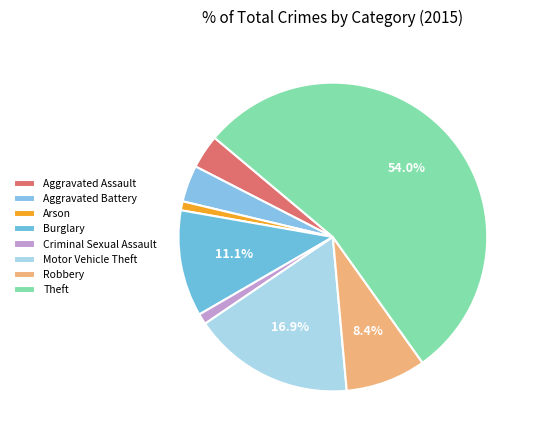

Is it true that Motor Vehicle Theft is 17% of the pie?

True